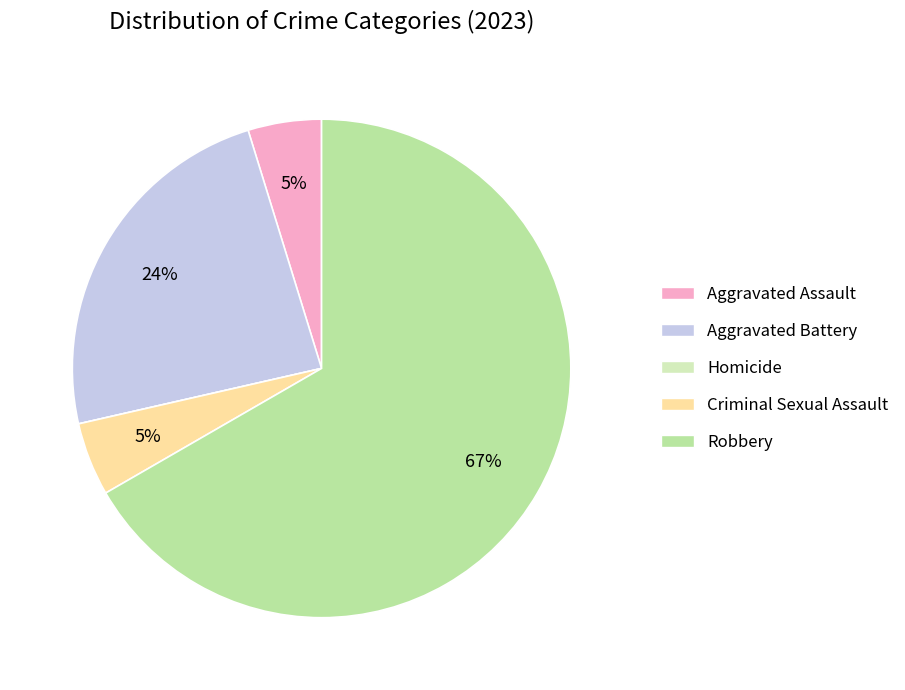

To the nearest percent, what percentage of the pie is Criminal Sexual Assault?

5%